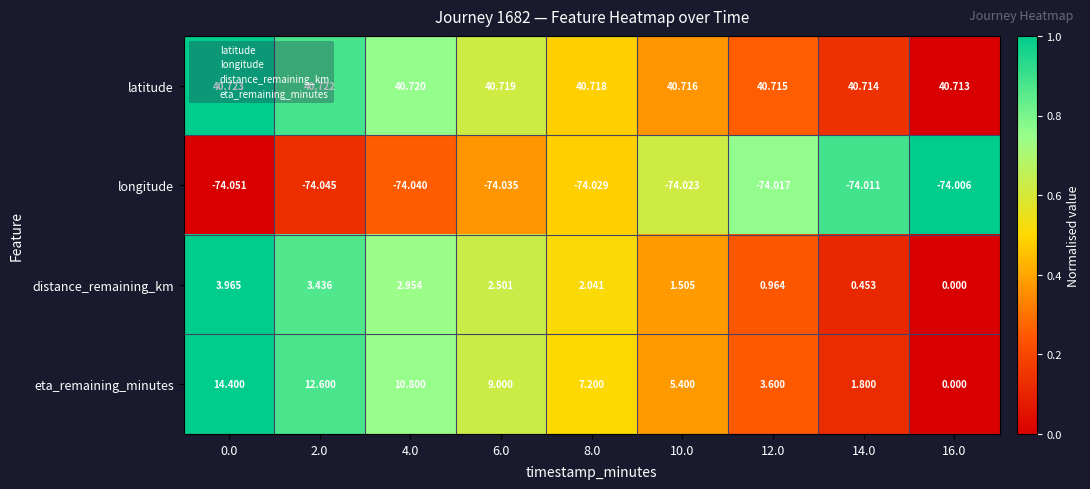

Which series changed the most between 10.0 and 12.0?

eta_remaining_minutes